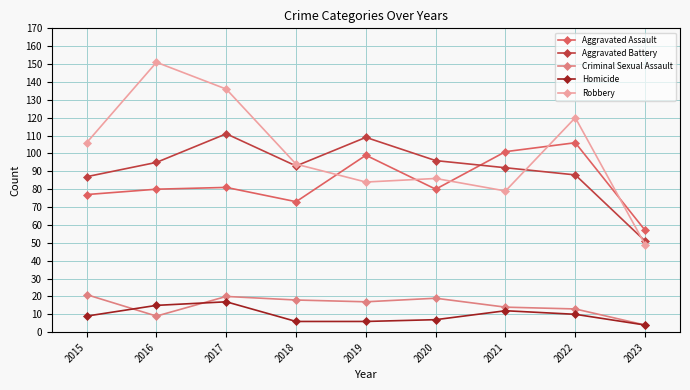

Reading left to right, what are all the values shown in this chart?

Aggravated Assault: 77	80	81	73	99	80	101	106	57
Aggravated Battery: 87	95	111	93	109	96	92	88	51
Criminal Sexual Assault: 21	9	20	18	17	19	14	13	4
Homicide: 9	15	17	6	6	7	12	10	4
Robbery: 106	151	136	94	84	86	79	120	49